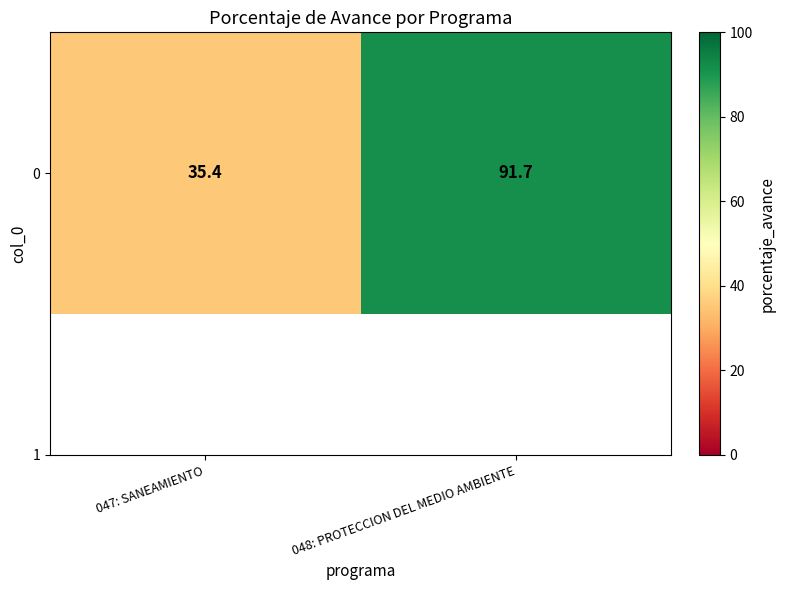

Which has a higher value, 048: PROTECCION DEL MEDIO AMBIENTE or 047: SANEAMIENTO?

048: PROTECCION DEL MEDIO AMBIENTE